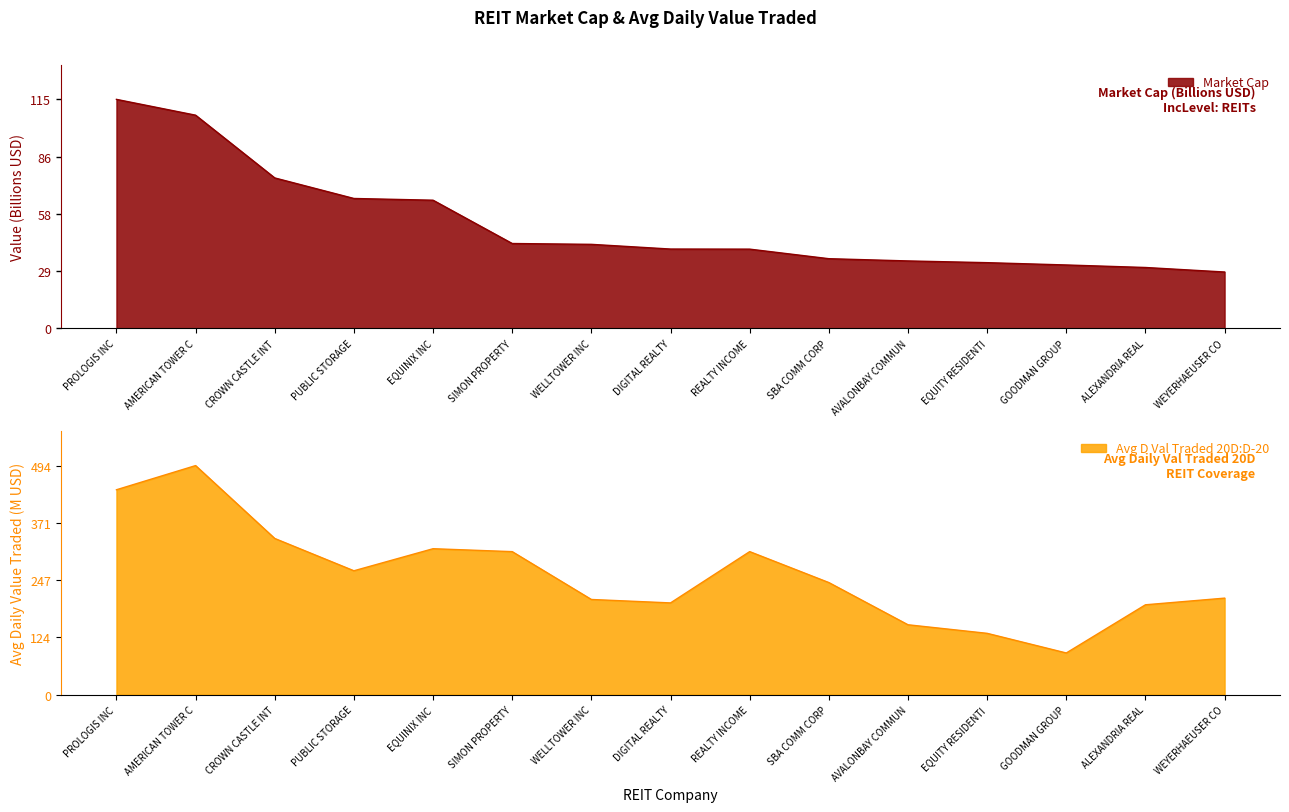

Between PUBLIC STORAGE and WEYERHAEUSER CO, which is larger?

PUBLIC STORAGE